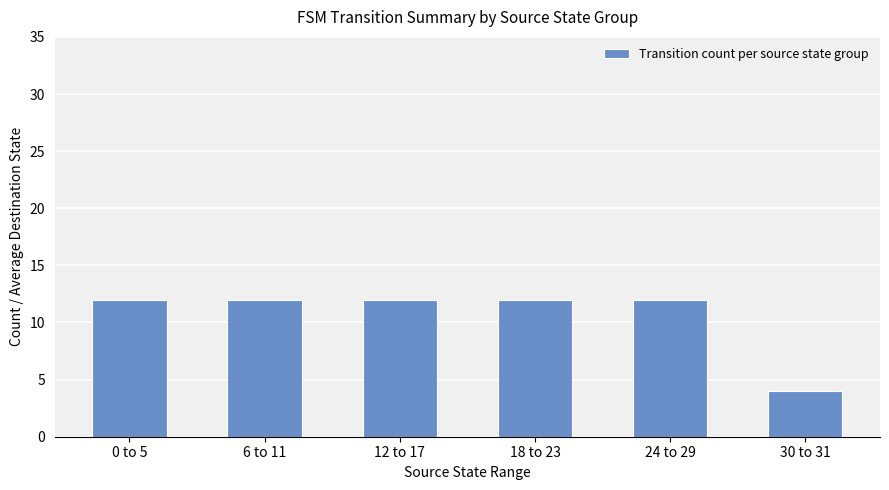

What is the label of the 6th bar from the left?

30 to 31